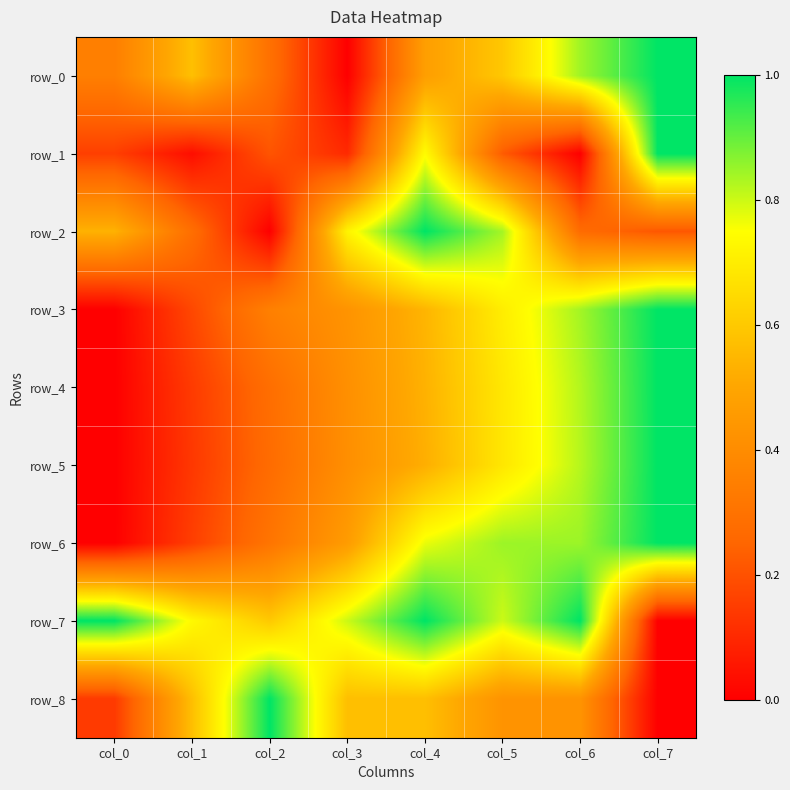

What is the average value of the row_7 series?

0.7